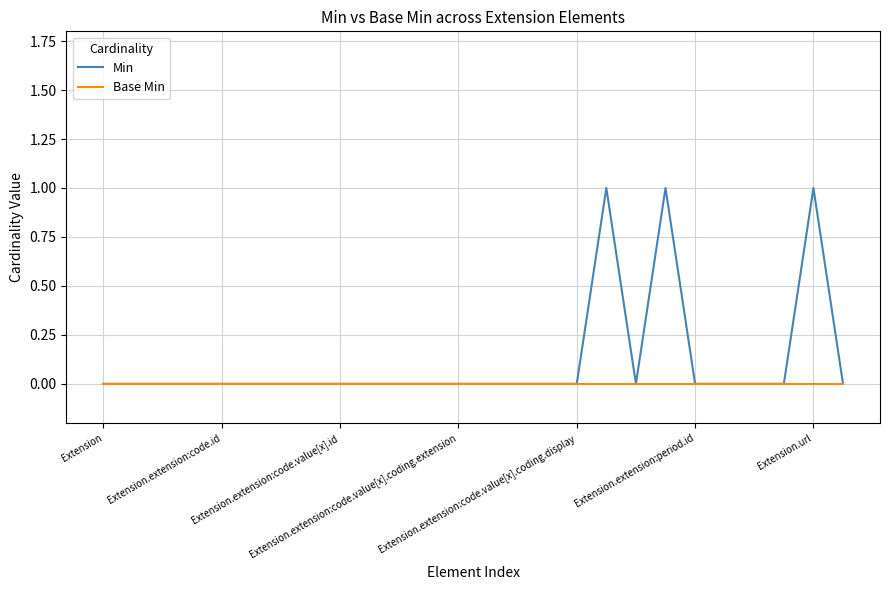

Which series has the widest spread of values?

Min